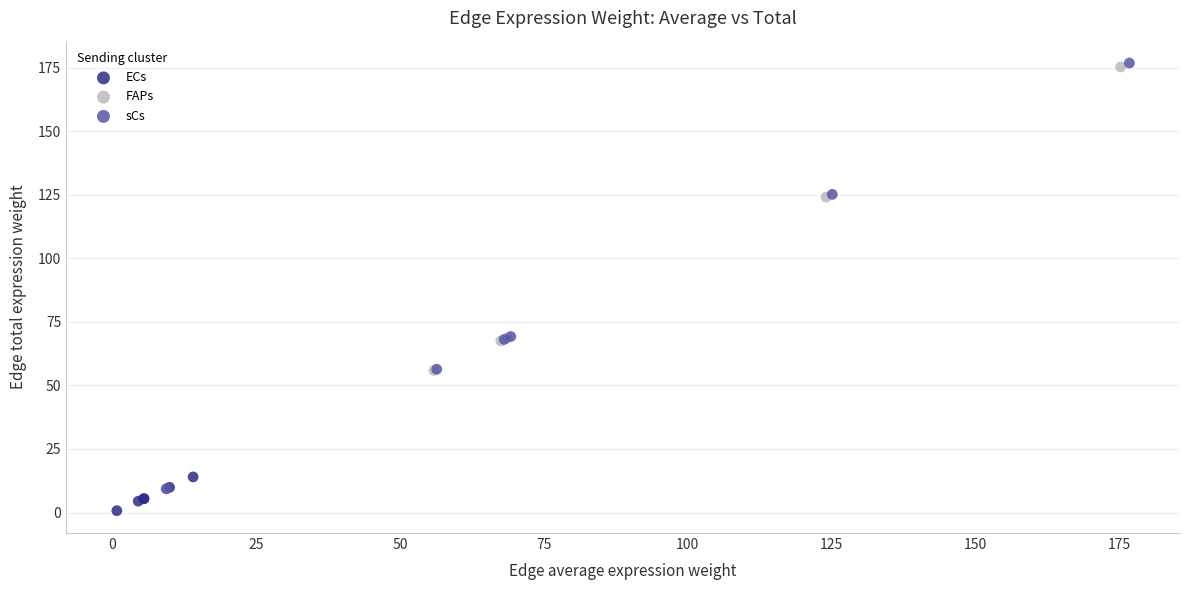

Which series contains the lowest Y value?

ECs